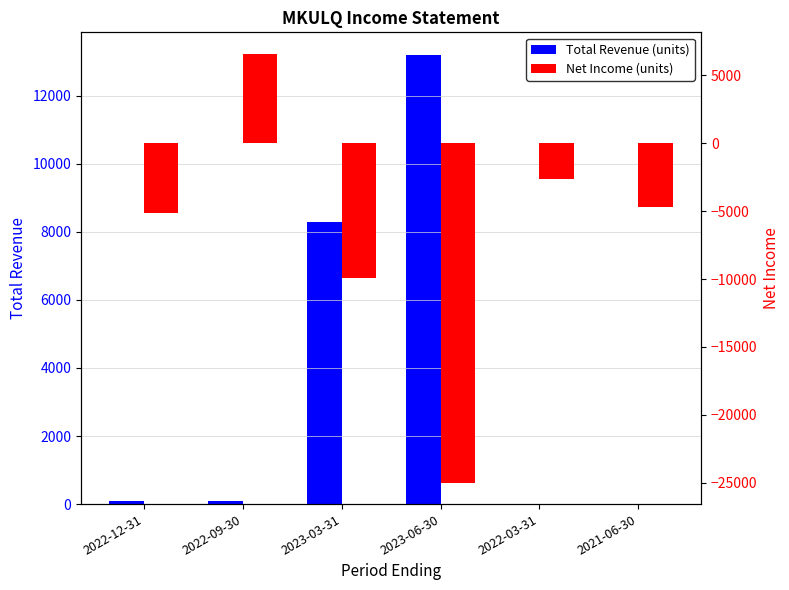

Where is Net Income (units) nearest to the value -9200?

2023-03-31